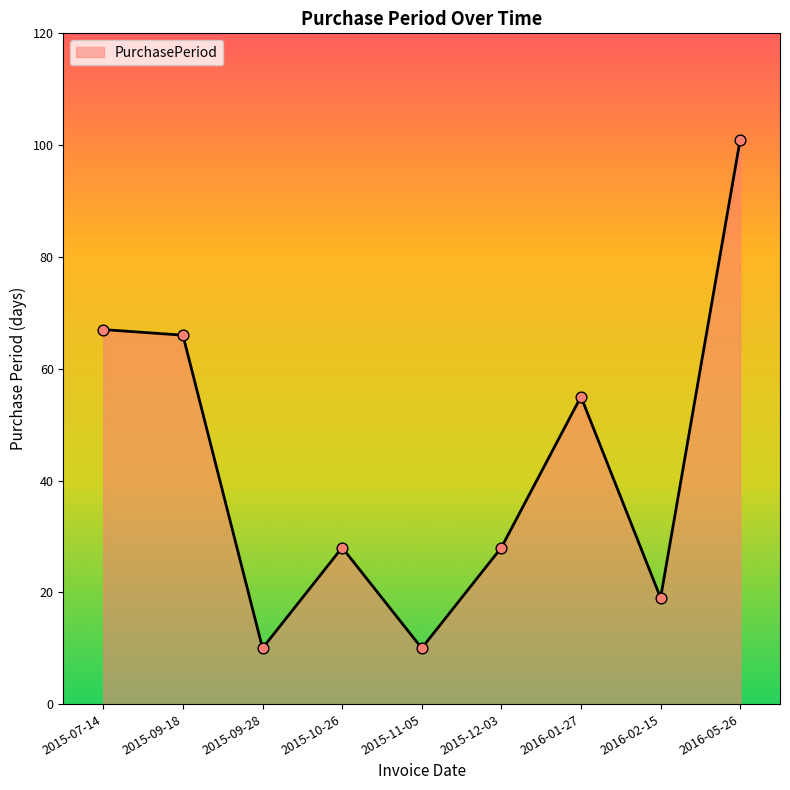

What is the change in value from 2015-09-18 to 2015-09-28?

-56